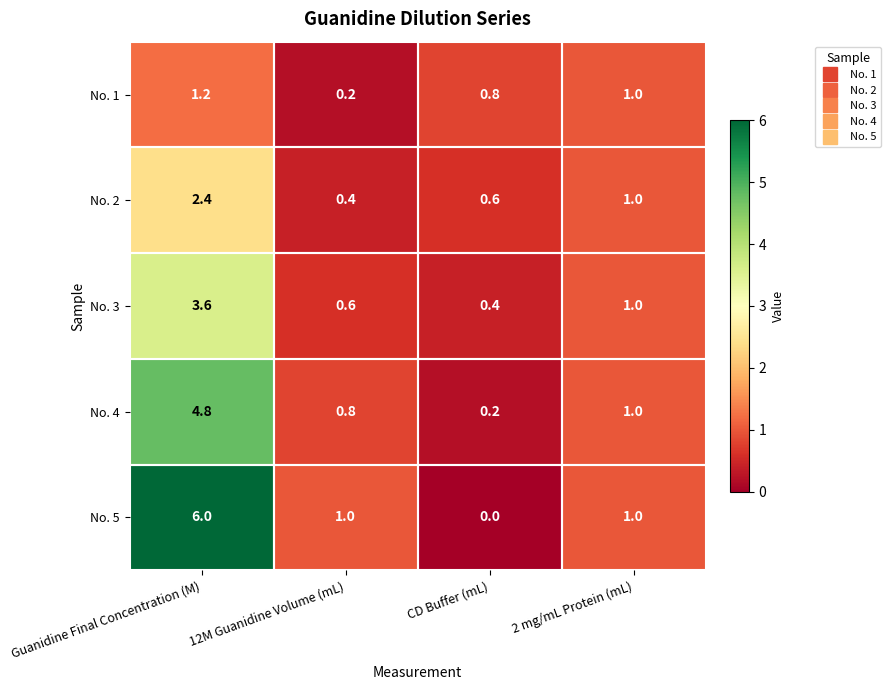

Which series changed the most between Guanidine Final Concentration (M) and 12M Guanidine Volume (mL)?

No. 5